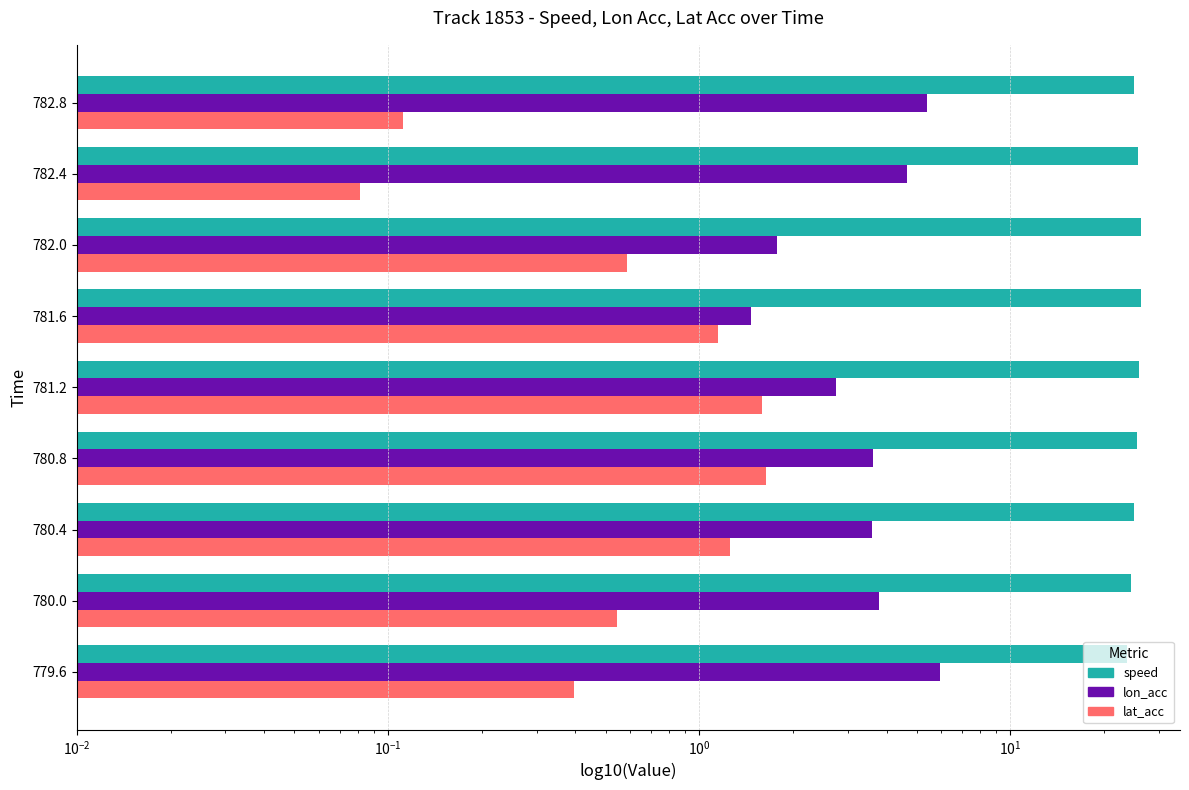

True or false: speed has a value of 10.7 at 781.6.

False